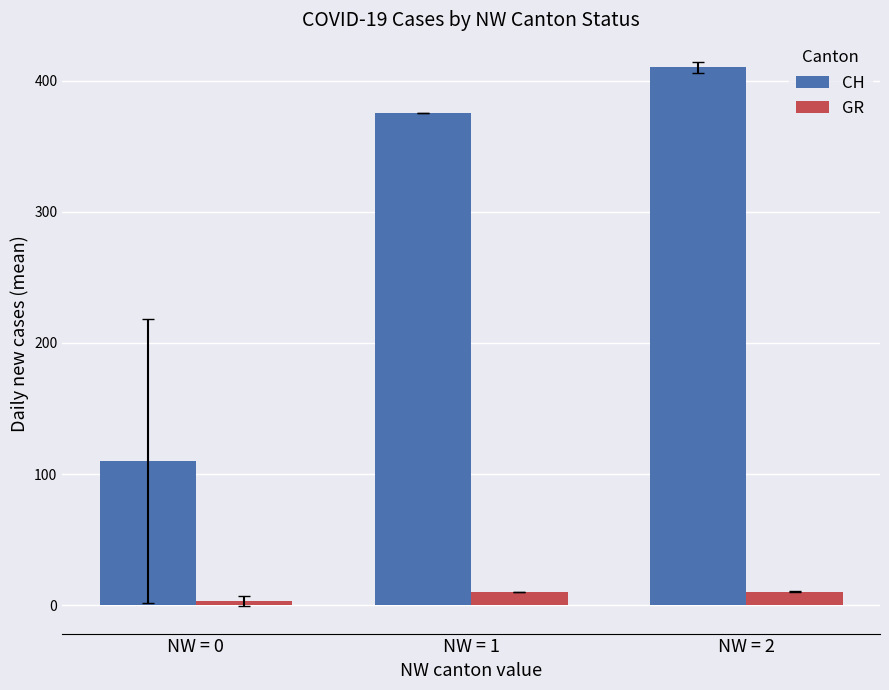

Rank the series at NW = 2 from highest to lowest value.

CH, GR